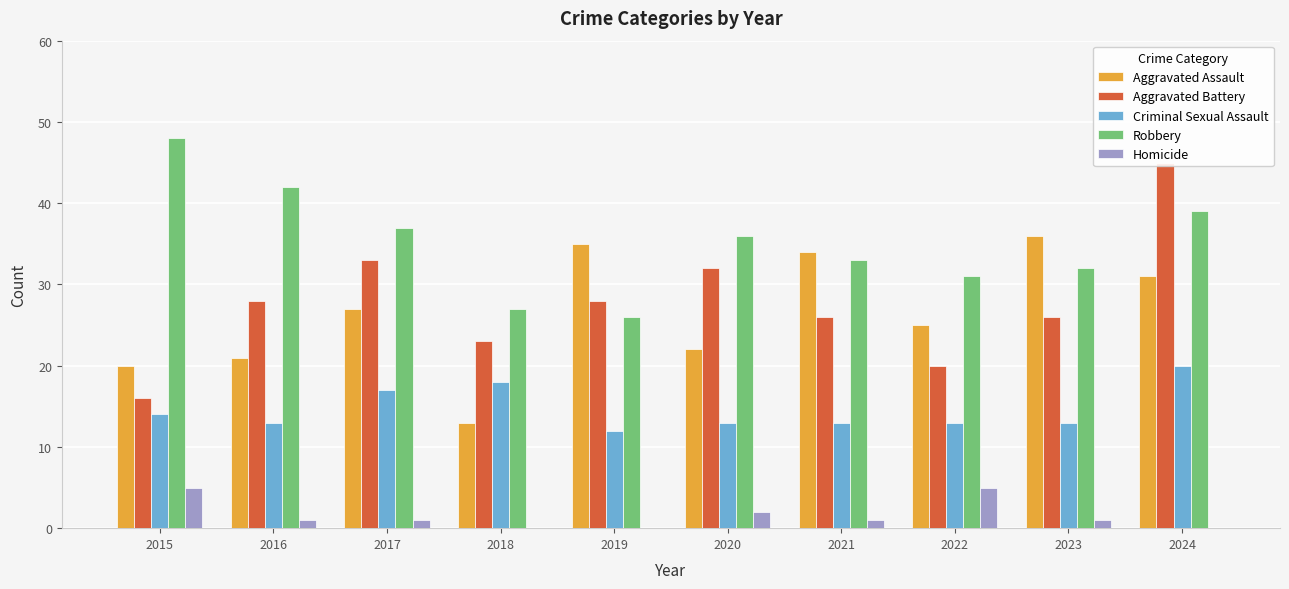

What is the average value of the Aggravated Assault series?

26